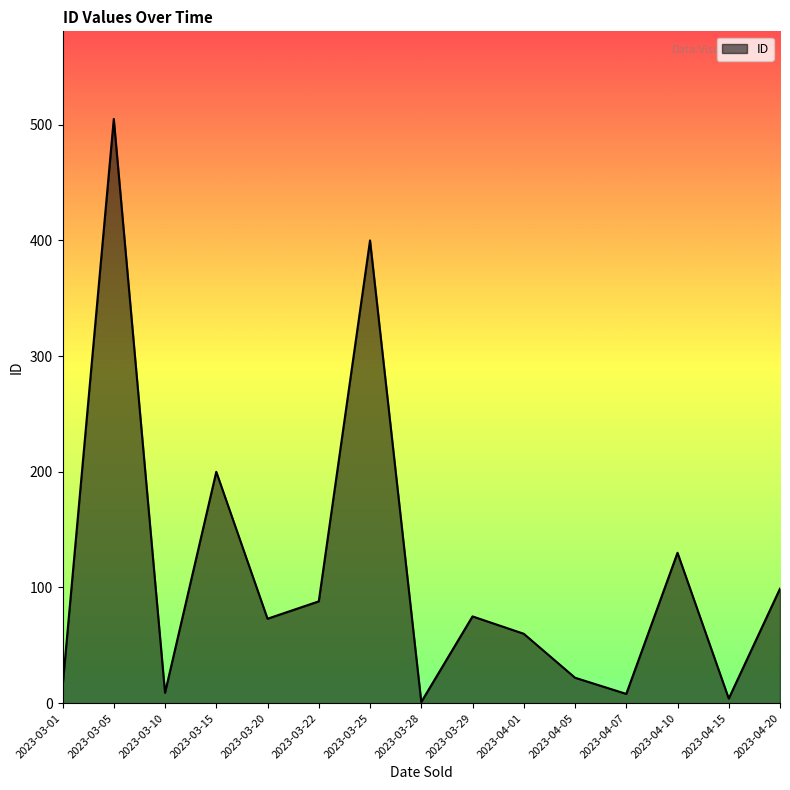

What is the greatest value displayed?

505